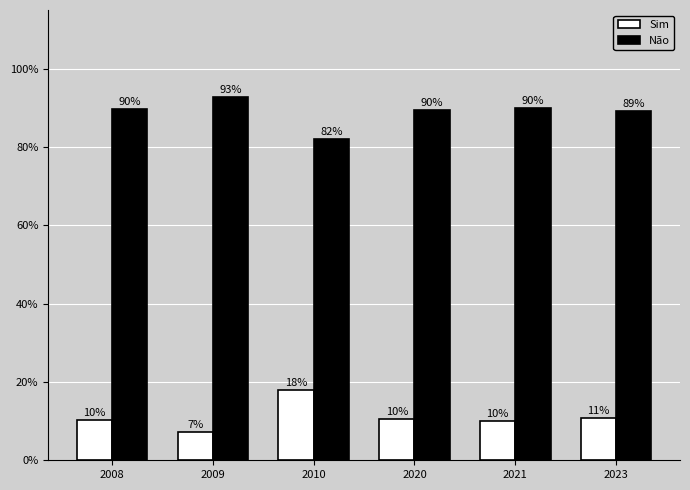

What is the average value of the Não series?

88.9